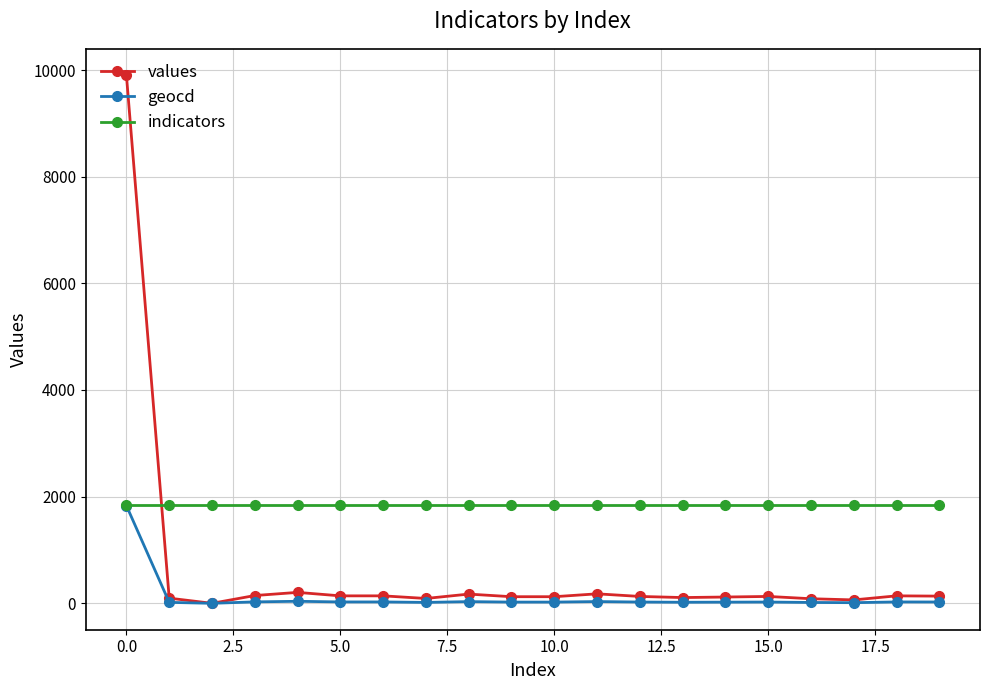

Count the number of data series in this chart.

3